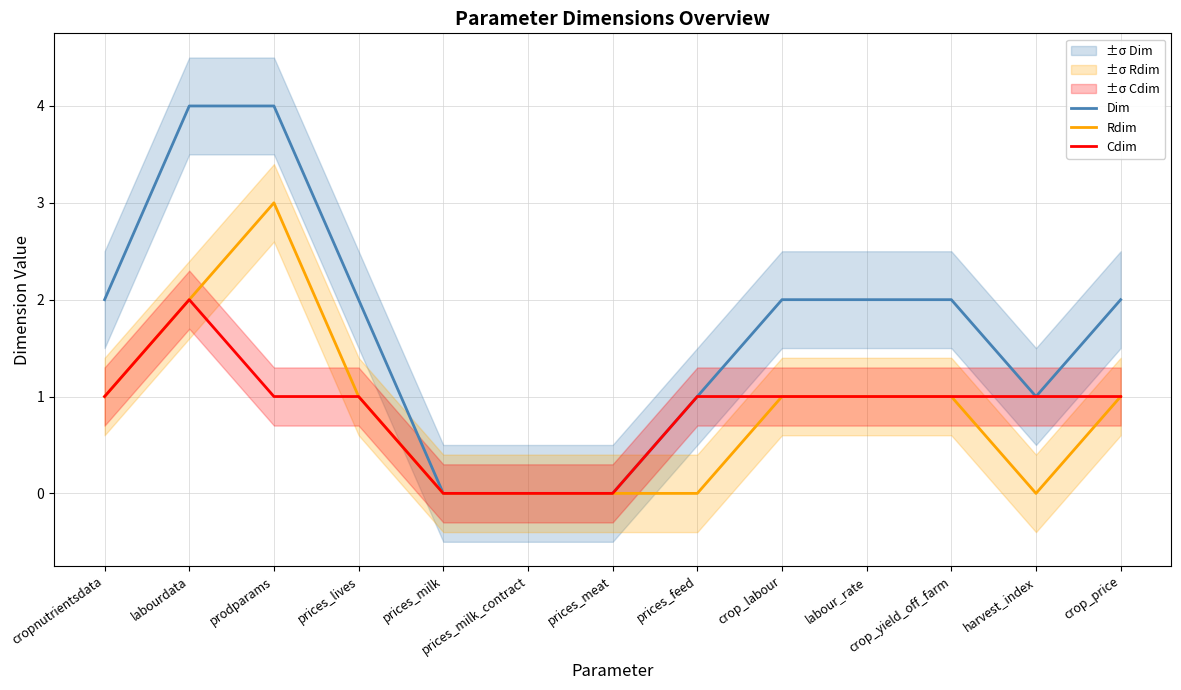

Where is Rdim nearest to the value 1?

cropnutrientsdata